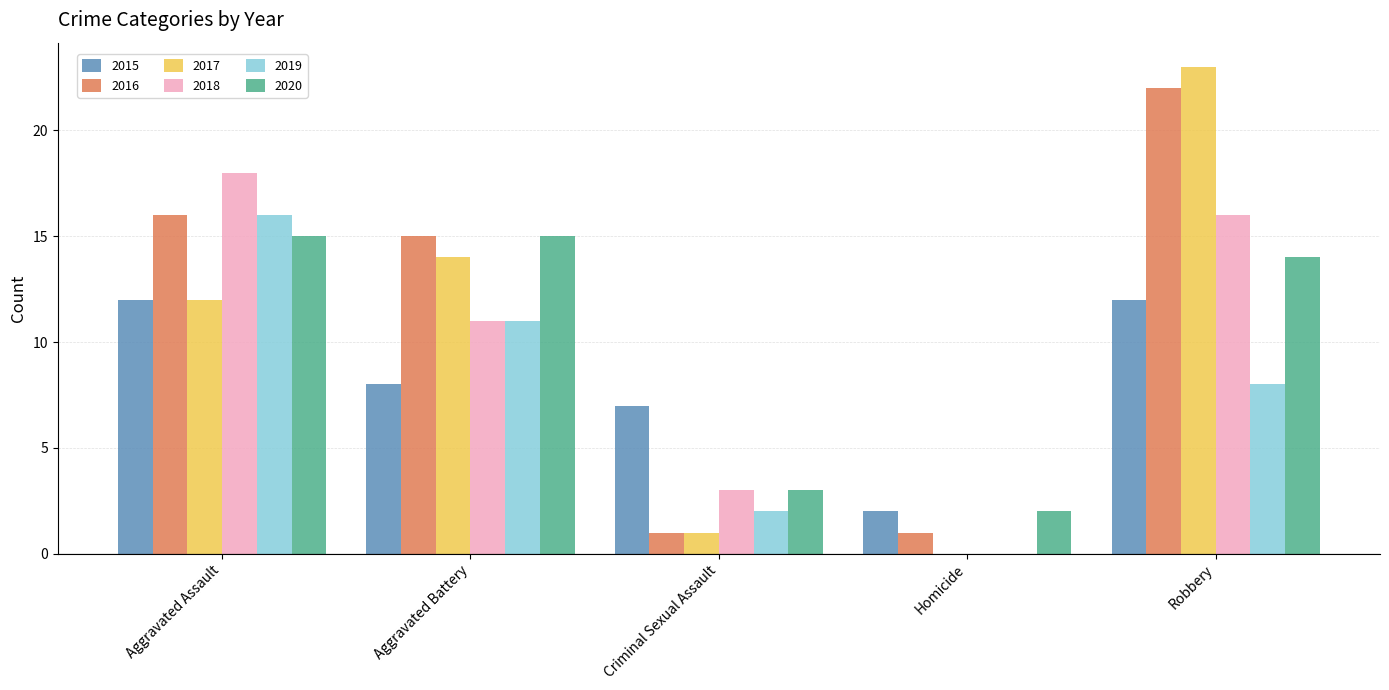

Which series changed the most between Aggravated Assault and Robbery?

2017